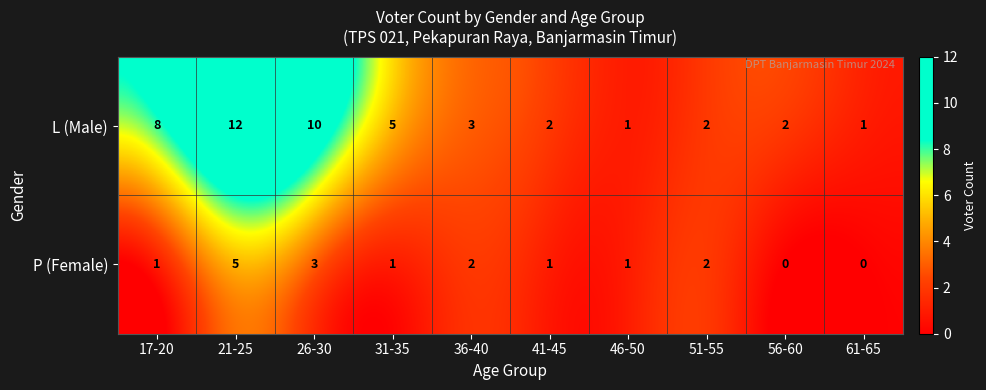

What value does the L (Male) series have at 26-30?

10